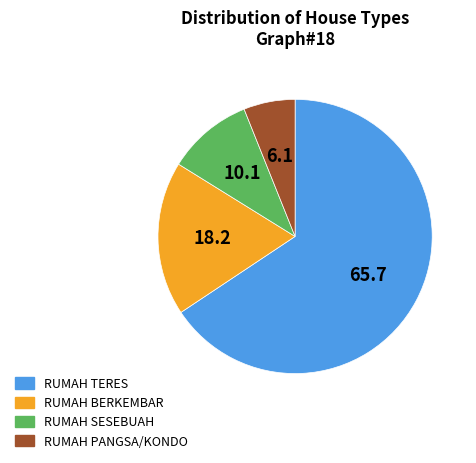

Which has a higher value, RUMAH BERKEMBAR or RUMAH TERES?

RUMAH TERES